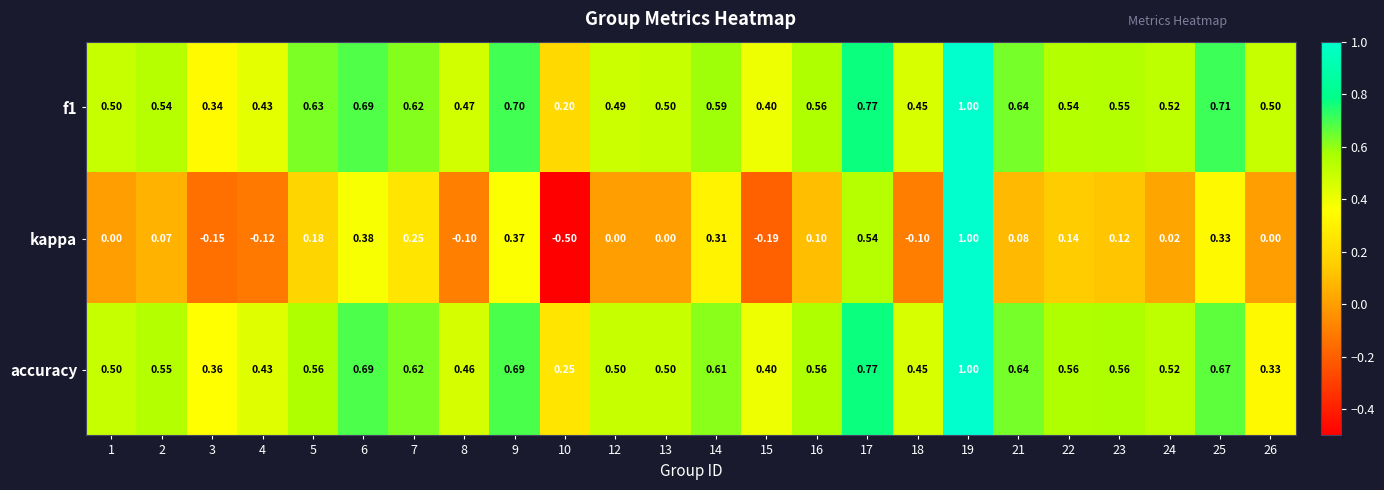

Is the value of f1 at 8 greater than the value of accuracy at 10?

Yes